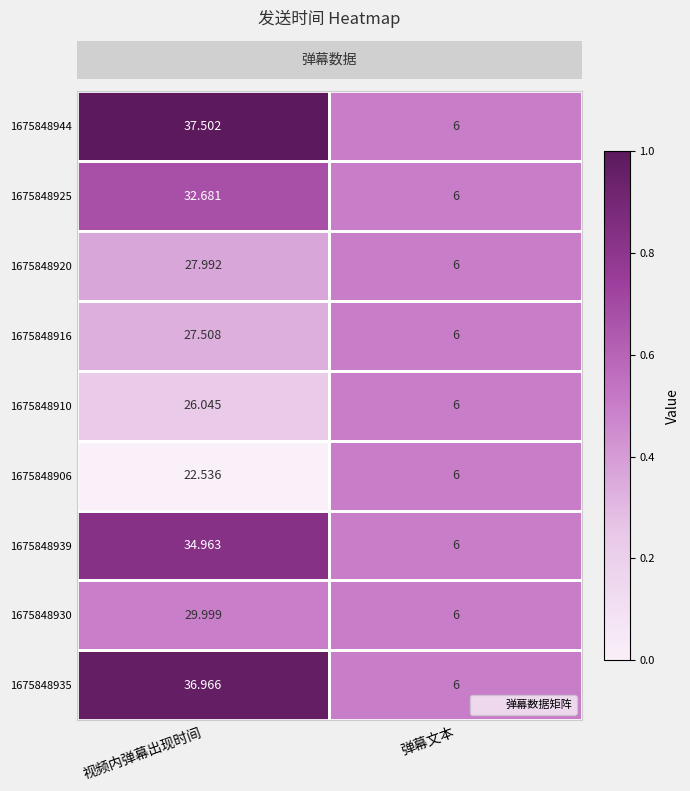

At which category is the sum across all series the highest?

视频内弹幕出现时间